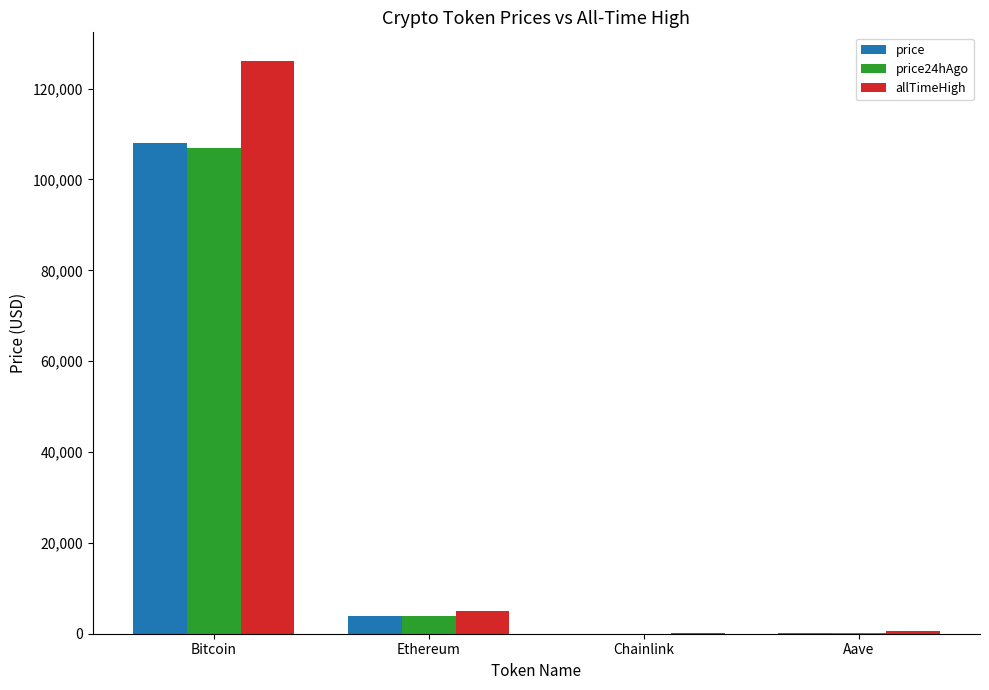

The price24hAgo series shows 159222.2 at Bitcoin. True or false?

False